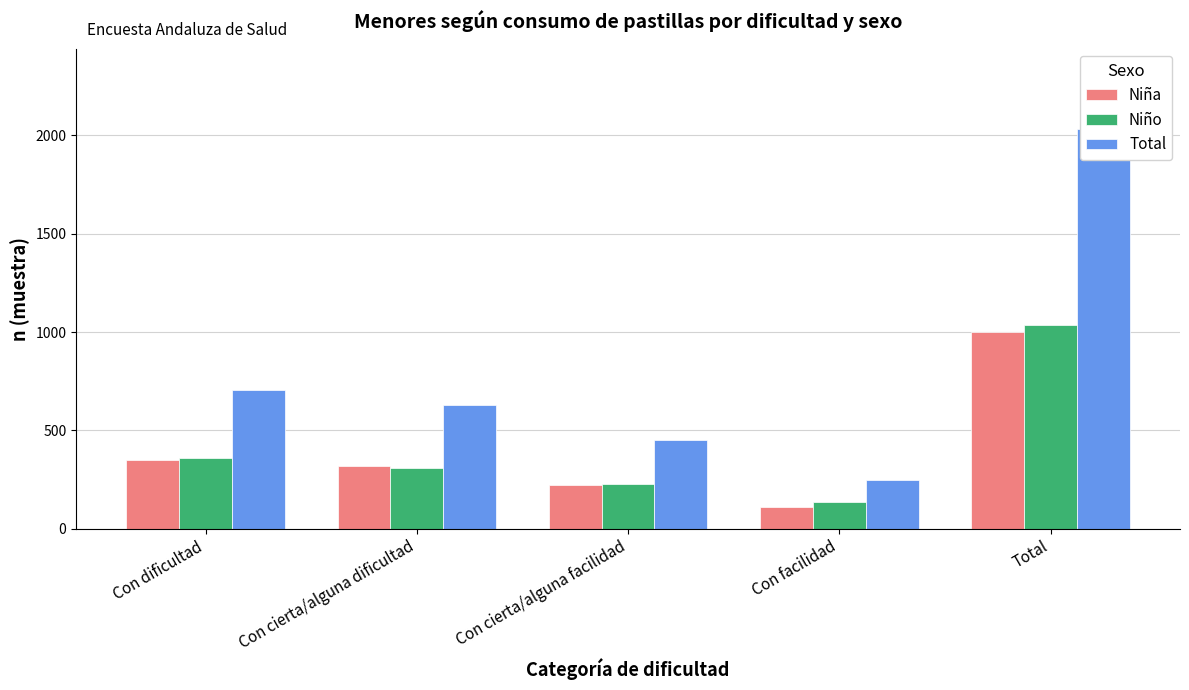

What is the label of the 3rd bar from the left?

Con cierta/alguna facilidad